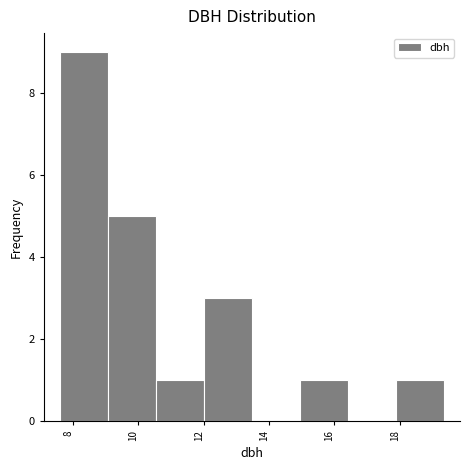

How tall is the bar that spans 7.6 to 9.0 on the x-axis? Neither the bar edges nor the heights are printed on the chart, so give them approximately, as read against the axes.

9